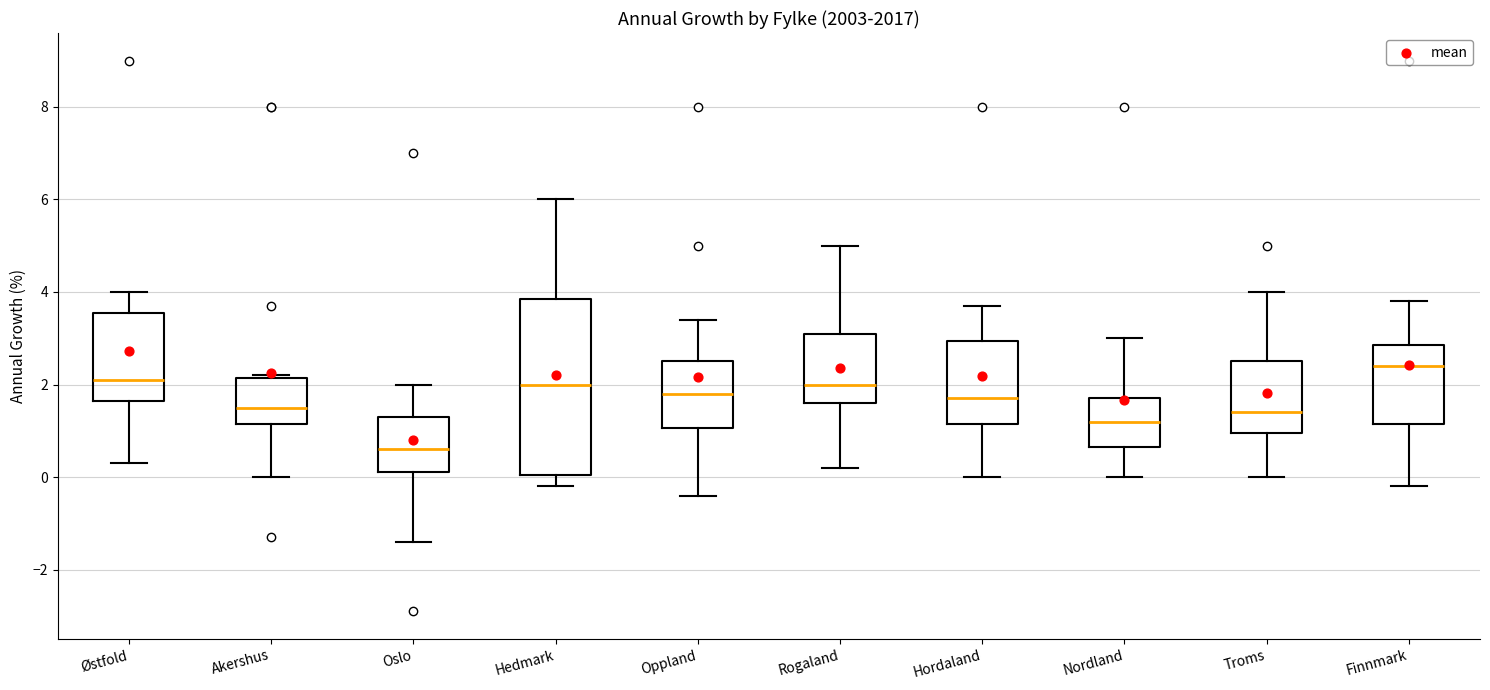

Comparing the boxes themselves (not the whiskers), which one is the tallest?

Hedmark